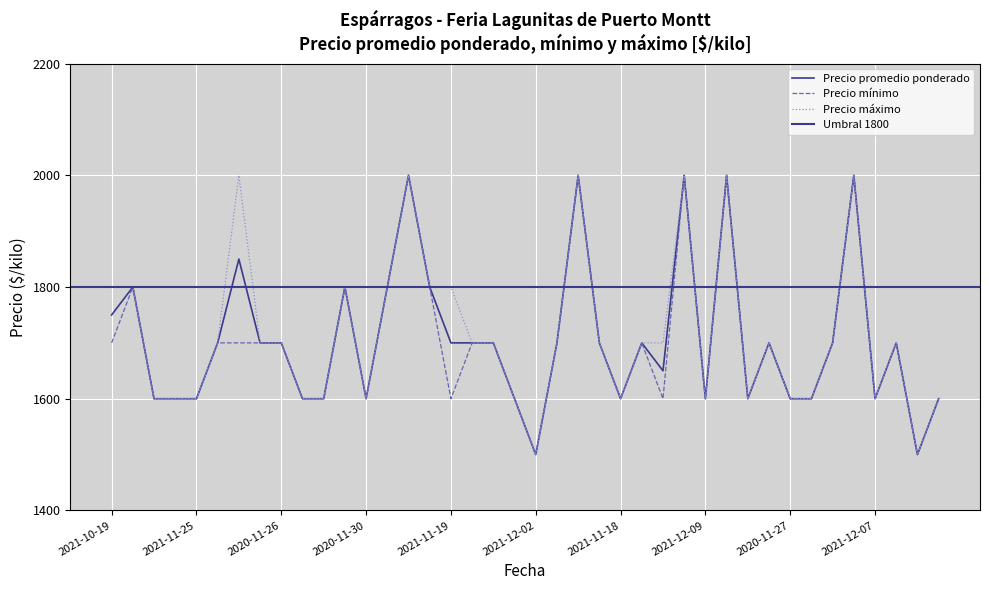

At how many categories does at least one series exceed 1609?

24